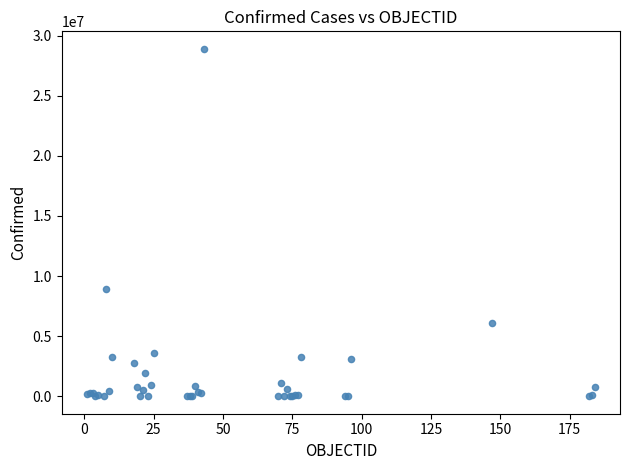

What Y value in the scatter plot is closest to 14456964?

8921536